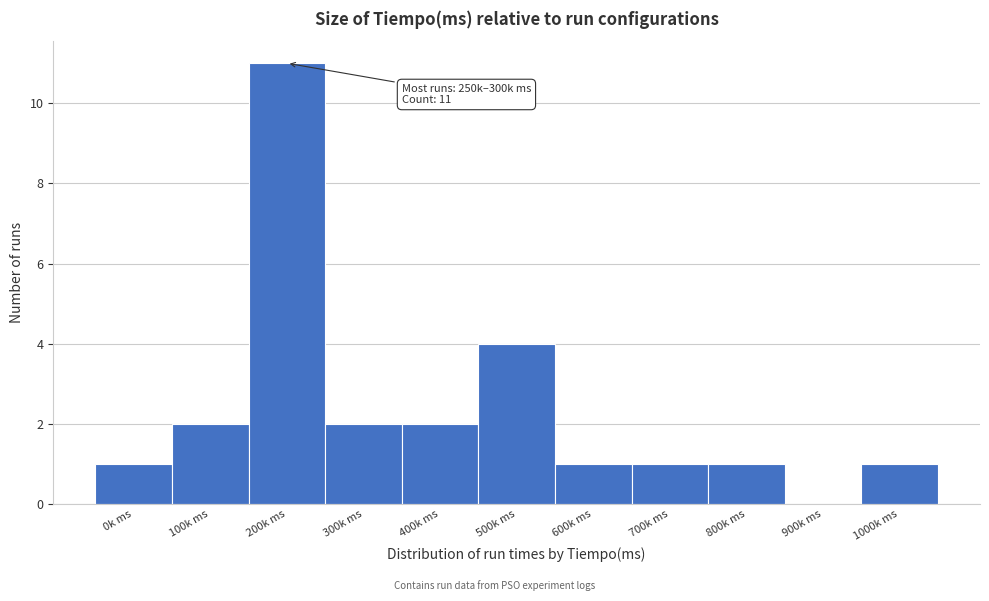

Reading left to right, list all the values displayed in this chart.

0k ms=1	100k ms=2	200k ms=11	300k ms=2	400k ms=2	500k ms=4	600k ms=1	700k ms=1	800k ms=1	900k ms=0	1000k ms=1